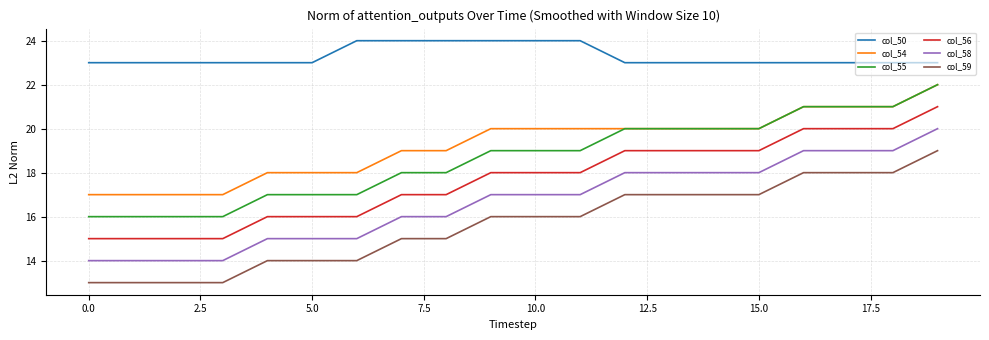

Which series has the largest total across all categories?

col_50